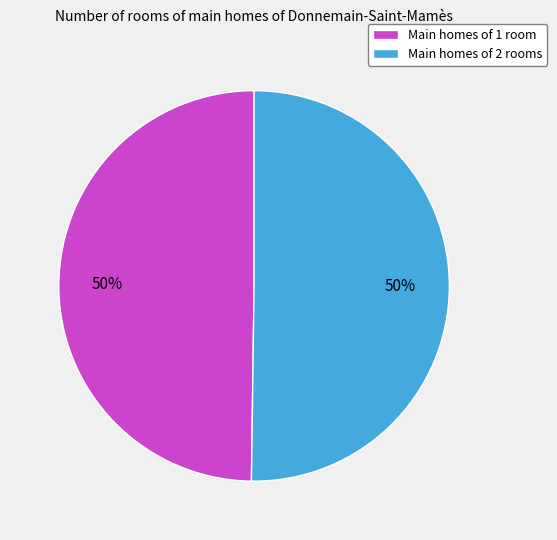

To the nearest percent, what percentage of the pie is Main homes of 2 rooms?

50%